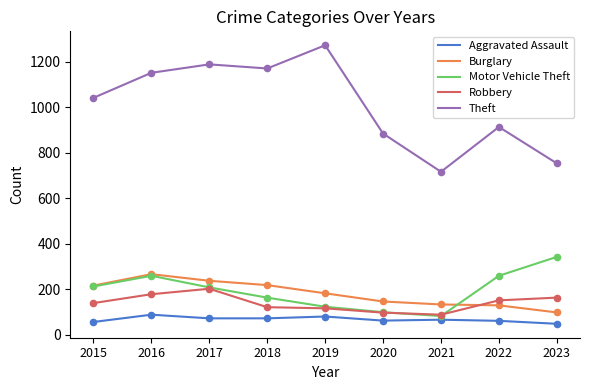

Which series has the largest range (max minus min)?

Theft